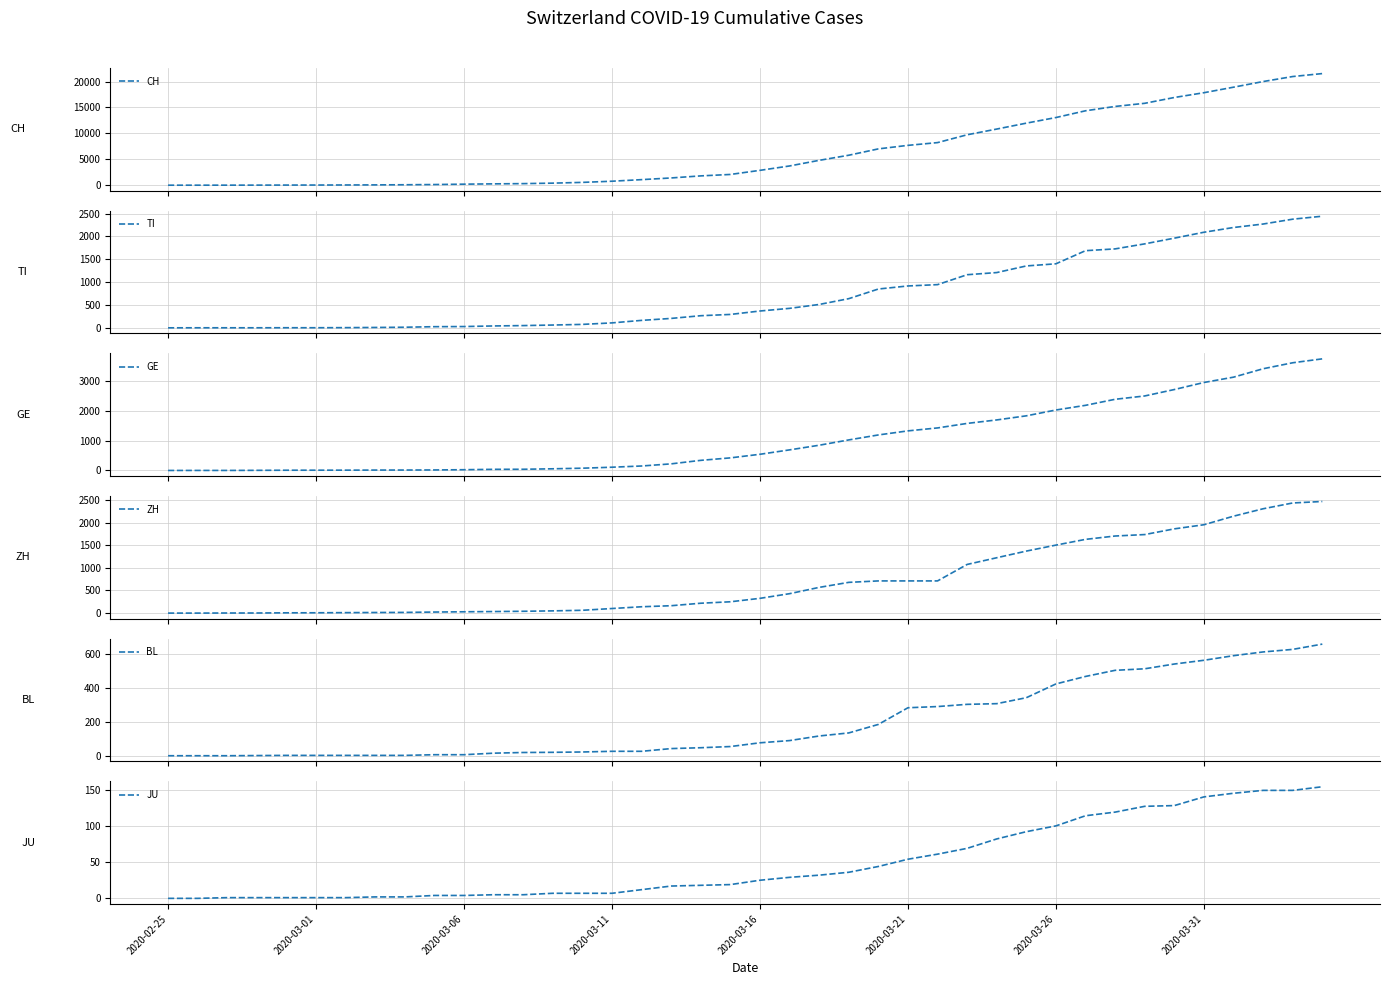

Reading left to right, list all the values displayed in this chart.

CH: 0	2	6	13	23	29	40	59	83	125	197	257	303	396	542	766	1072	1398	1795	2072	2864	3710	4793	5781	7005	7686	8217	9727	10831	11970	13054	14356	15195	15798	16920	17842	18908	19997	20965	21535
TI: 0	1	1	1	2	2	4	8	13	25	28	41	49	61	75	108	163	206	265	293	368	426	511	638	849	916	945	1162	1209	1354	1401	1688	1727	1837	1962	2091	2195	2271	2377	2442
GE: 0	1	1	4	8	9	10	13	14	17	25	38	40	56	76	109	150	222	340	423	544	692	848	1027	1194	1331	1430	1582	1699	1837	2033	2190	2393	2505	2721	2958	3137	3420	3621	3753
ZH: 0	0	2	2	6	7	10	13	15	23	29	34	40	49	62	101	140	163	218	250	326	429	568	679	711	711	711	1075	1223	1370	1502	1629	1703	1735	1861	1952	2141	2305	2433	2466
BL: 0	0	0	1	2	2	2	2	2	6	6	15	19	20	22	26	26	42	47	54	76	89	116	134	184	282	289	302	306	341	422	466	502	511	539	561	588	610	625	656
JU: 0	0	1	1	1	1	1	2	2	4	4	5	5	7	7	7	12	17	18	19	25	29	32	36	44	54	61	69	82	92	100	114	119	127	128	140	145	149	149	154